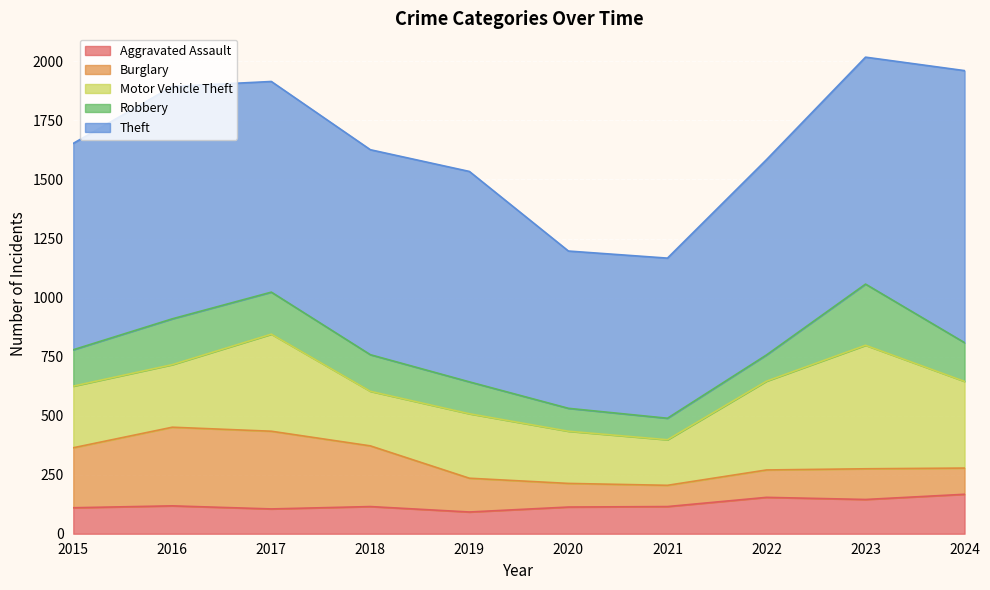

What are all the series names shown in the legend?

Aggravated Assault, Burglary, Motor Vehicle Theft, Robbery, Theft